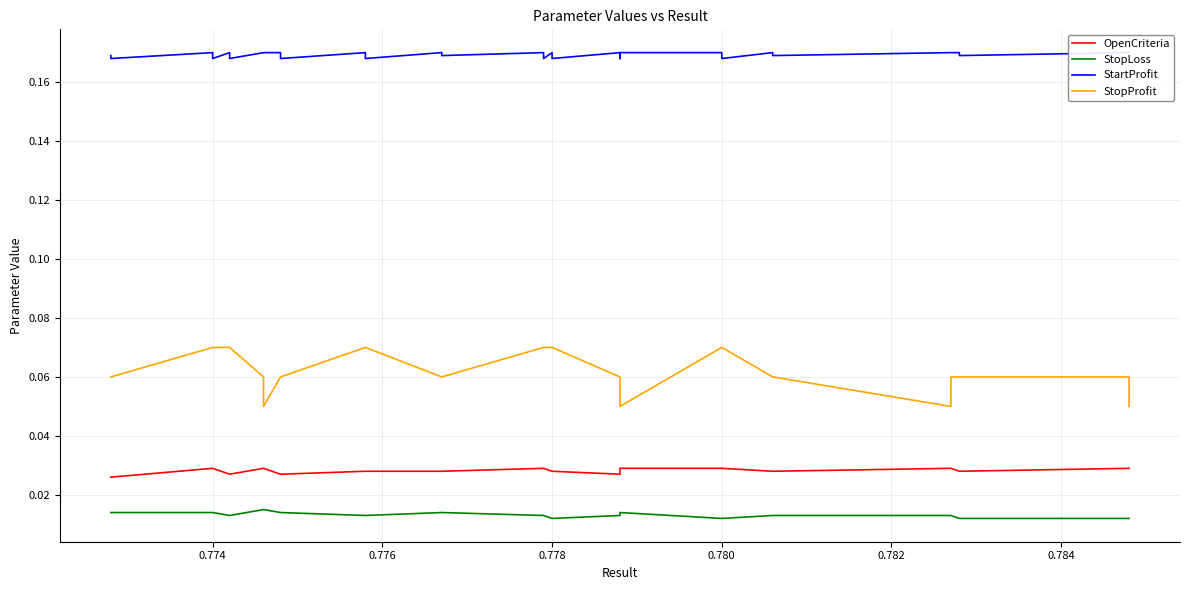

How many lines are shown in the chart?

4